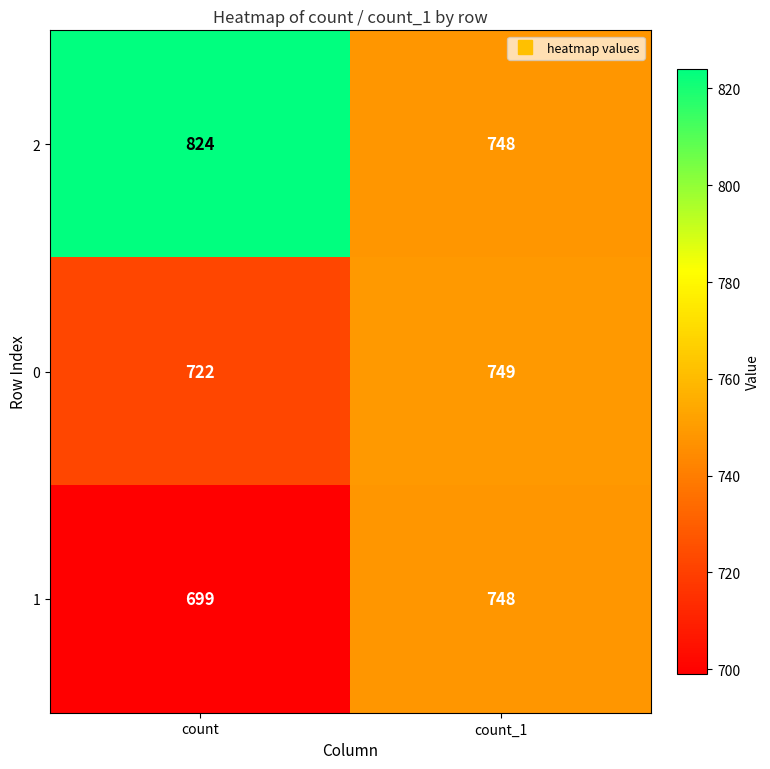

Rank the series by their average value, from highest to lowest.

2, 0, 1